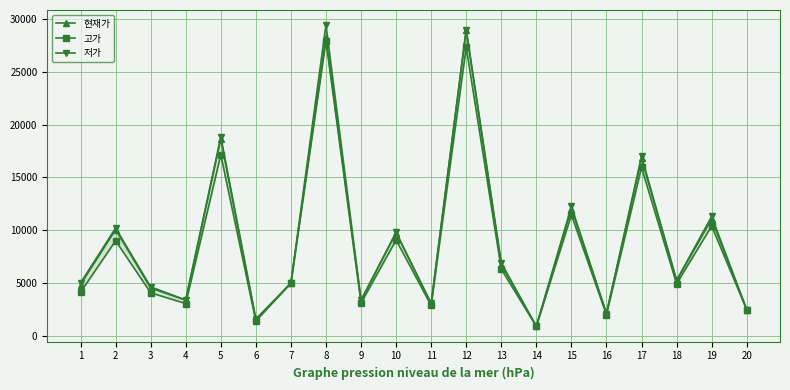

What is the value of the 저가 point at the 16th from the left?

2095